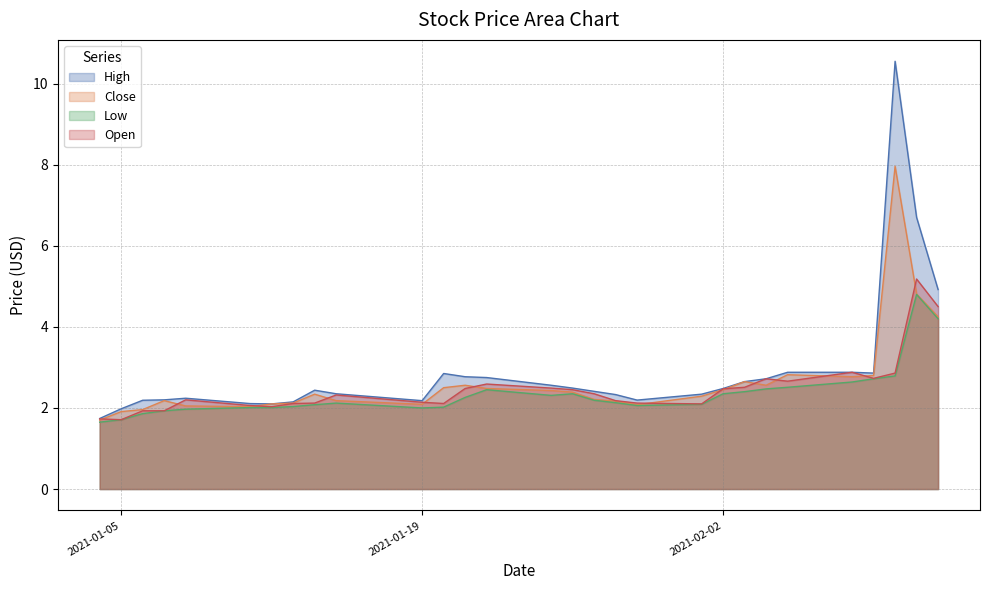

What is the minimum value for High?

1.7